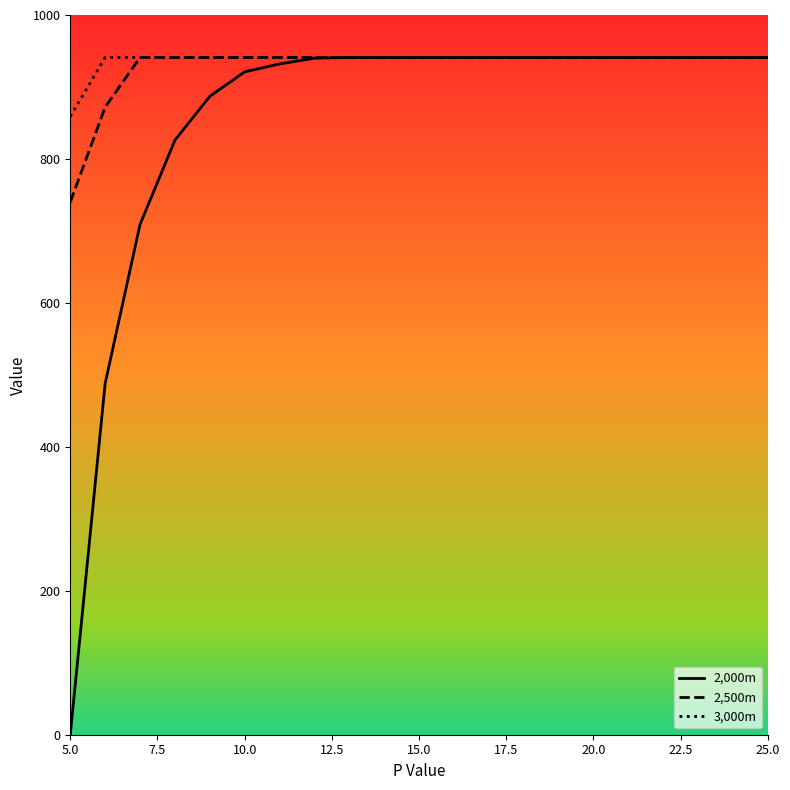

What is the average value of the 3,000m series?

937